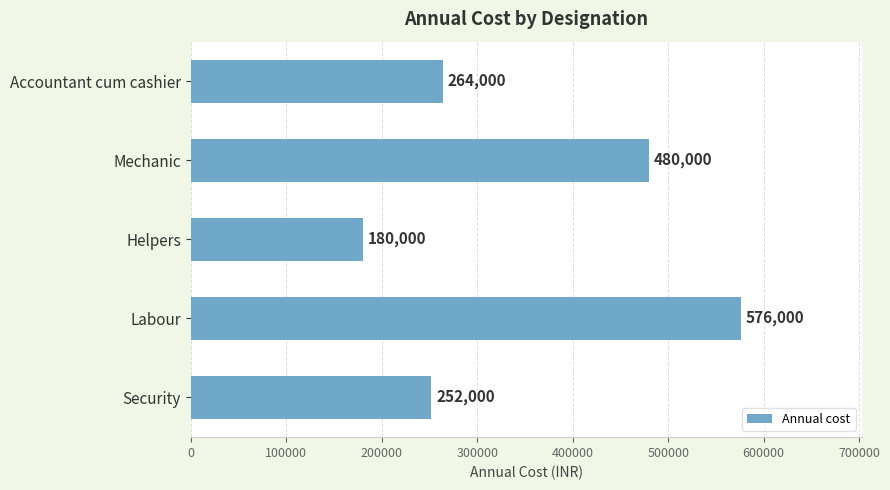

Count the number of data series in this chart.

1